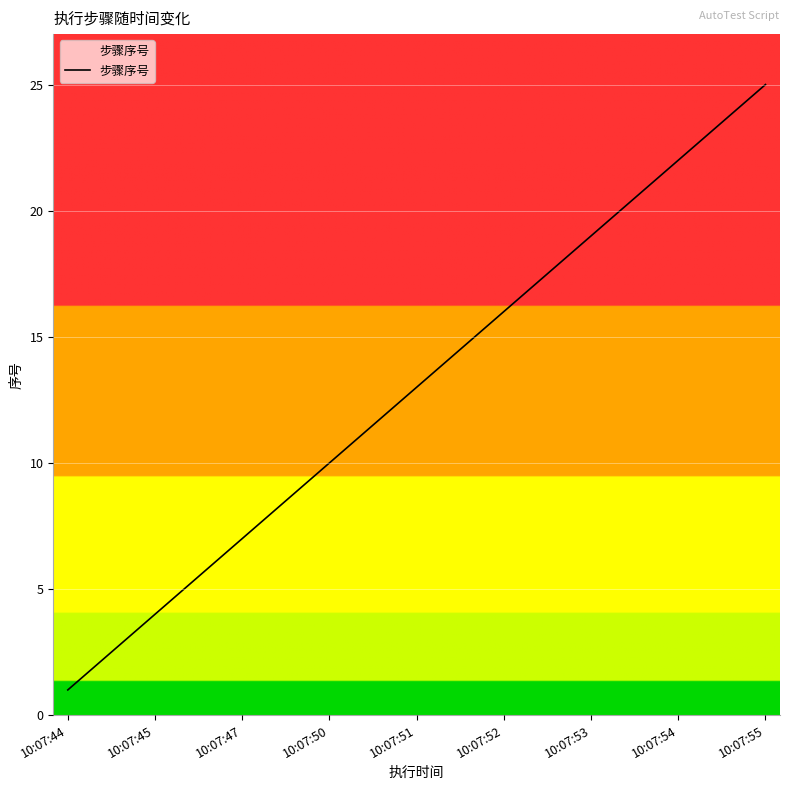

What is the difference between the maximum and minimum values?

24